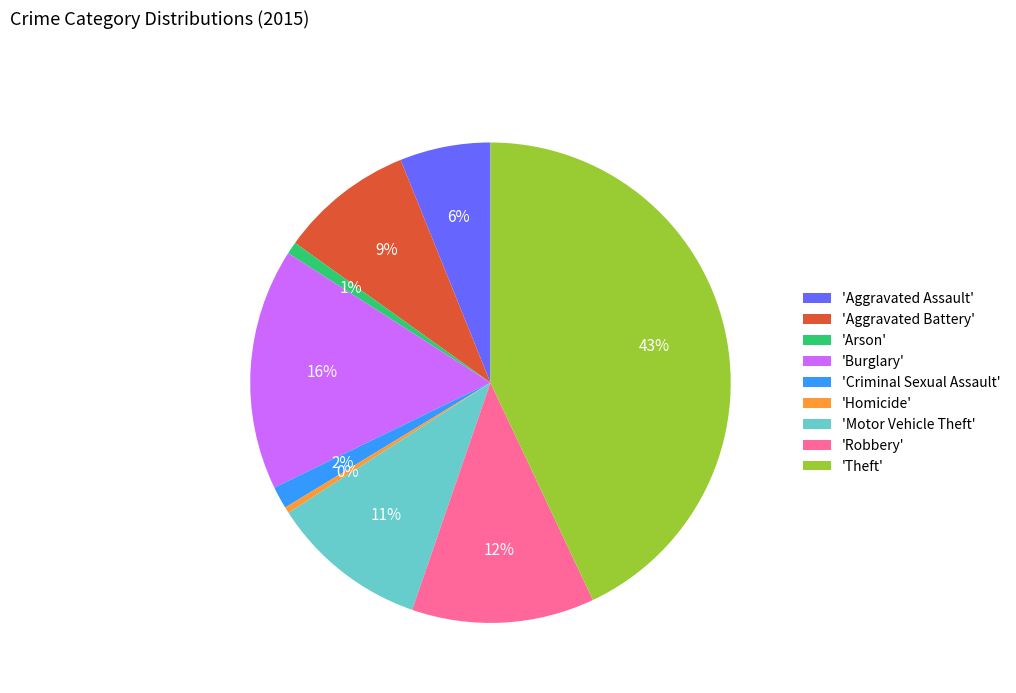

Count the number of slices in the pie.

9